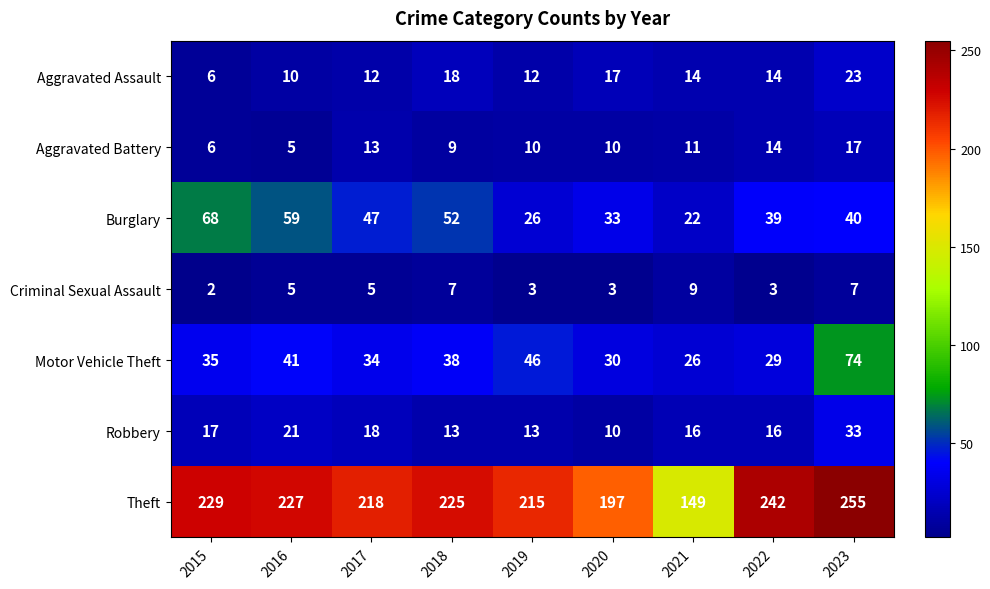

Rank the series by their maximum value, from highest to lowest.

Theft, Motor Vehicle Theft, Burglary, Robbery, Aggravated Assault, Aggravated Battery, Criminal Sexual Assault